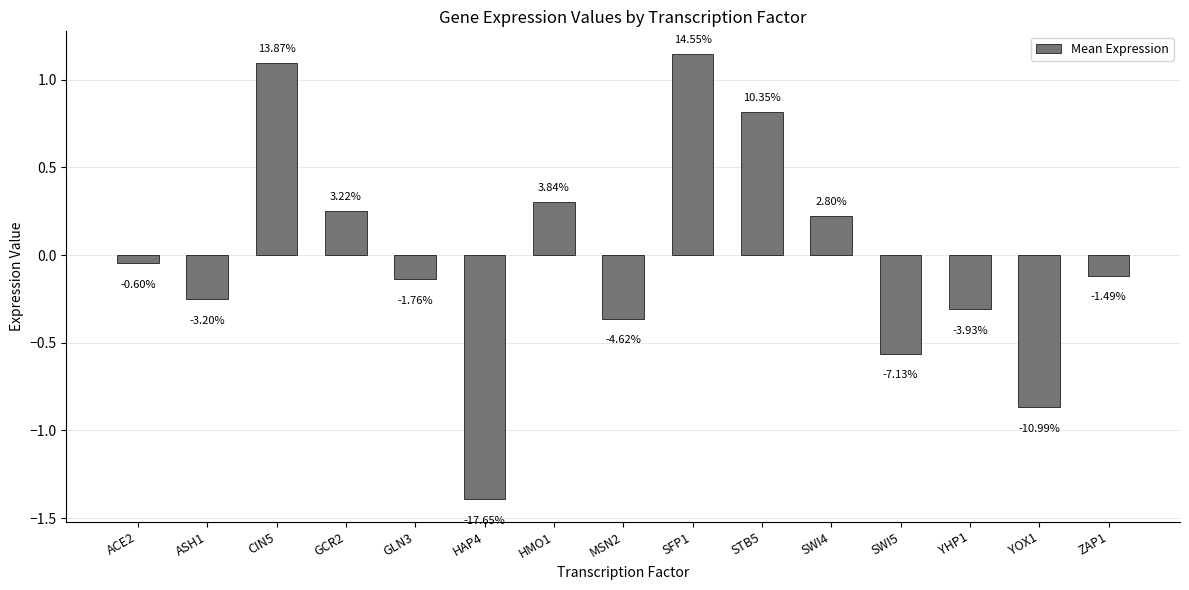

At which category does the chart reach its peak across all series?

SFP1